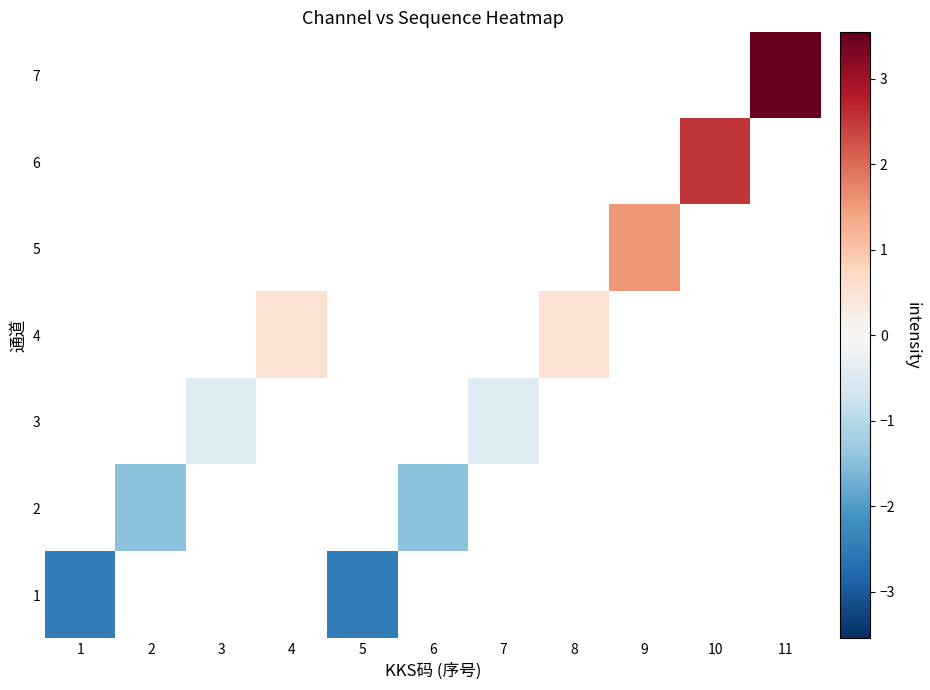

Read the row_4 value at 3.

-0.5